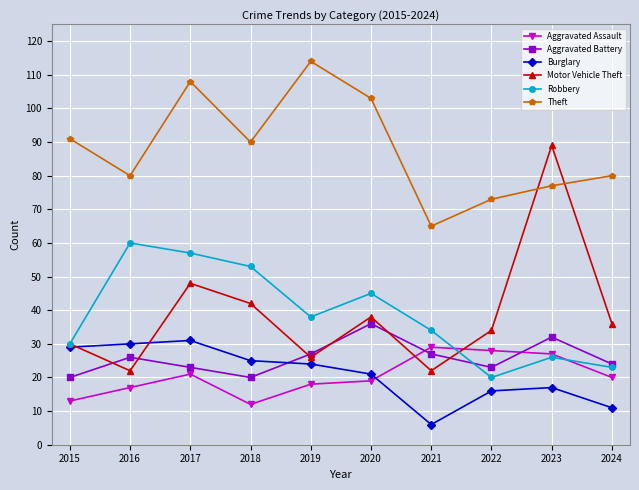

Which series has the largest range (max minus min)?

Motor Vehicle Theft